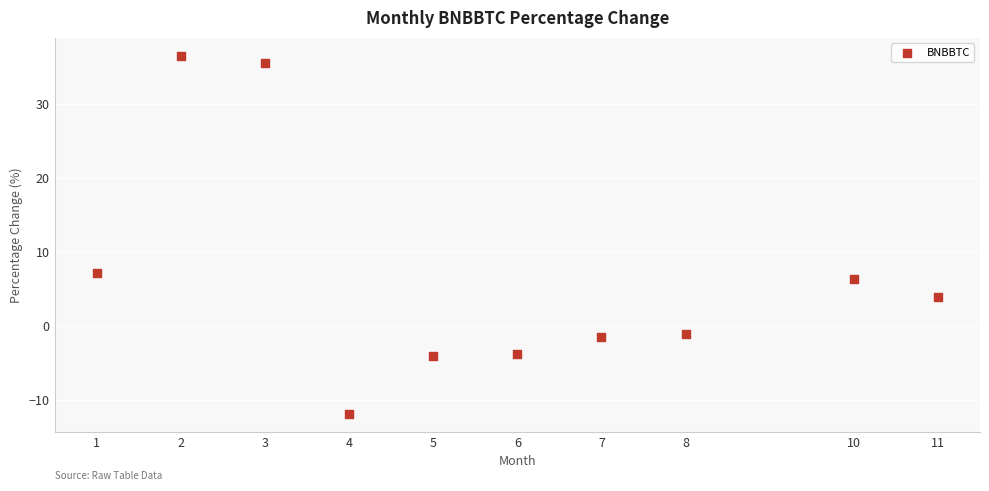

What Y value in the scatter plot is closest to 12?

7.2